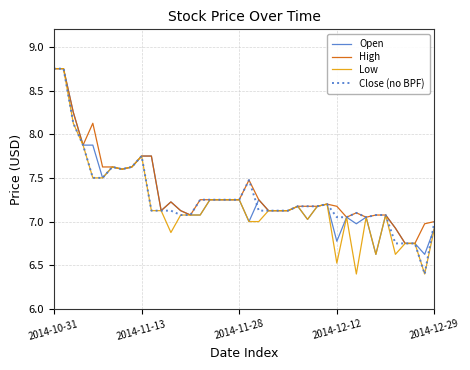

What is the lowest value of the Open series?

6.6